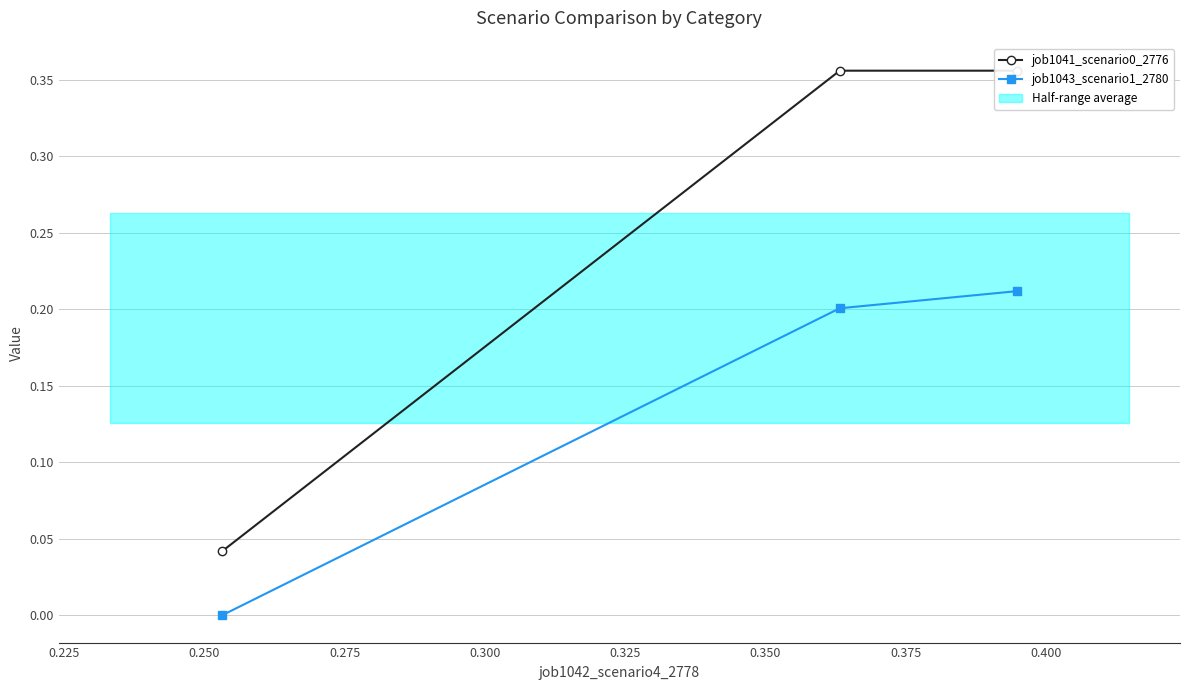

What is the difference between the maximum and minimum values in the job1041_scenario0_2776 series?

0.3